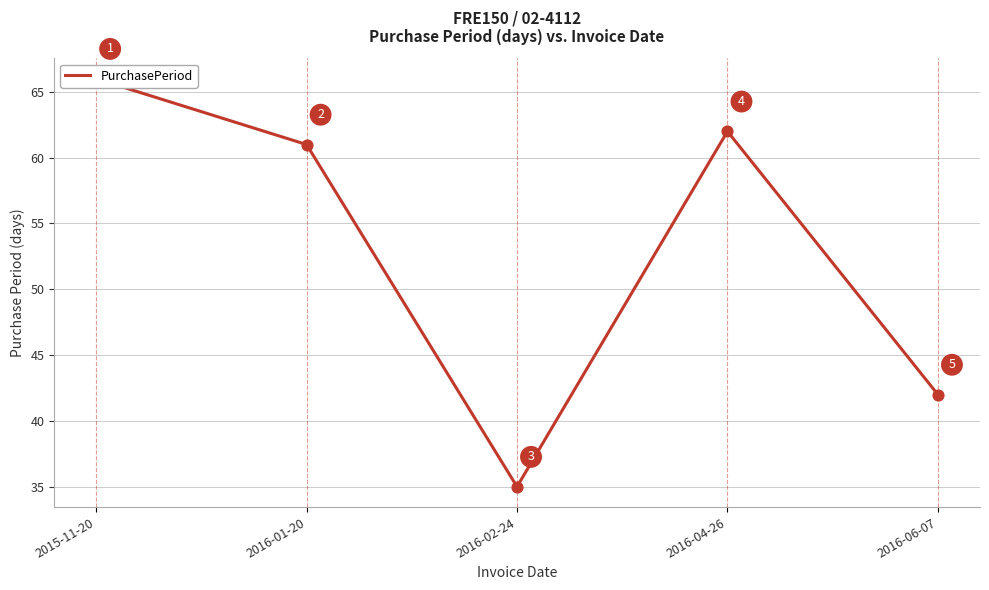

Which has a higher value, 2016-06-07 or 2015-11-20?

2015-11-20